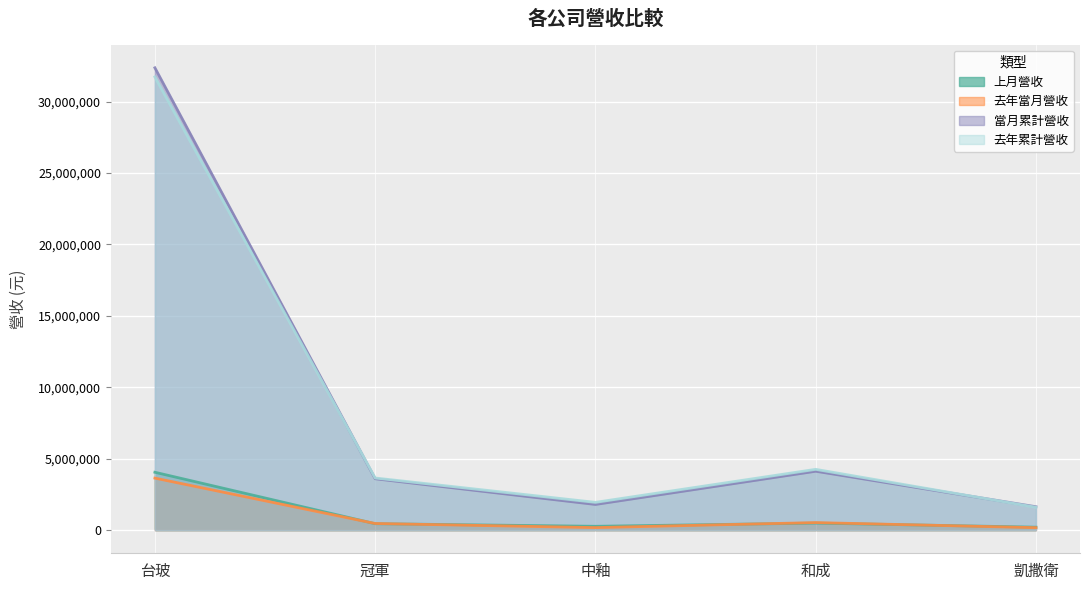

Which series changed the most between 冠軍 and 中釉?

當月累計營收